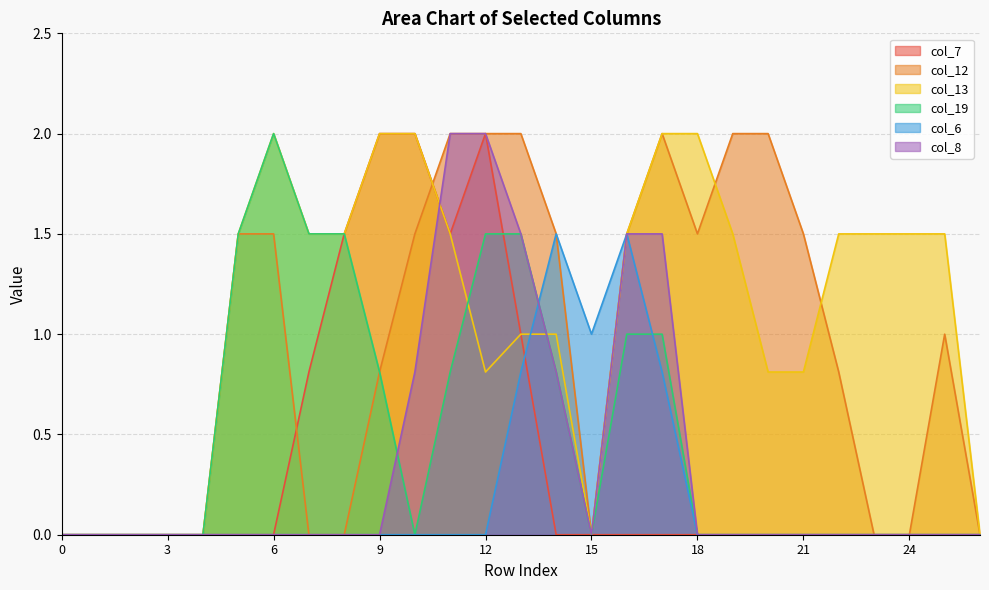

Reading left to right, extract all data points from this chart.

col_7: 0.0	0.0	0.0	0.0	0.0	0.0	0.0	0.8	1.5	2.0	2.0	1.5	2.0	1.0	0.0	0.0	0.0	0.0	0.0	0.0	0.0	0.0	0.0	0.0	0.0	0.0	0.0
col_12: 0.0	0.0	0.0	0.0	0.0	1.5	1.5	0.0	0.0	0.8	1.5	2.0	2.0	2.0	1.5	0.0	1.5	2.0	1.5	2.0	2.0	1.5	0.8	0.0	0.0	1.0	0.0
col_13: 0.0	0.0	0.0	0.0	0.0	1.5	2.0	1.5	1.5	2.0	2.0	1.5	0.8	1.0	1.0	0.0	1.5	2.0	2.0	1.5	0.8	0.8	1.5	1.5	1.5	1.5	0.0
col_19: 0.0	0.0	0.0	0.0	0.0	1.5	2.0	1.5	1.5	0.8	0.0	0.8	1.5	1.5	0.8	0.0	1.0	1.0	0.0	0.0	0.0	0.0	0.0	0.0	0.0	0.0	0.0
col_6: 0.0	0.0	0.0	0.0	0.0	0.0	0.0	0.0	0.0	0.0	0.0	0.0	0.0	0.8	1.5	1.0	1.5	0.8	0.0	0.0	0.0	0.0	0.0	0.0	0.0	0.0	0.0
col_8: 0.0	0.0	0.0	0.0	0.0	0.0	0.0	0.0	0.0	0.0	0.8	2.0	2.0	1.5	0.8	0.0	1.5	1.5	0.0	0.0	0.0	0.0	0.0	0.0	0.0	0.0	0.0